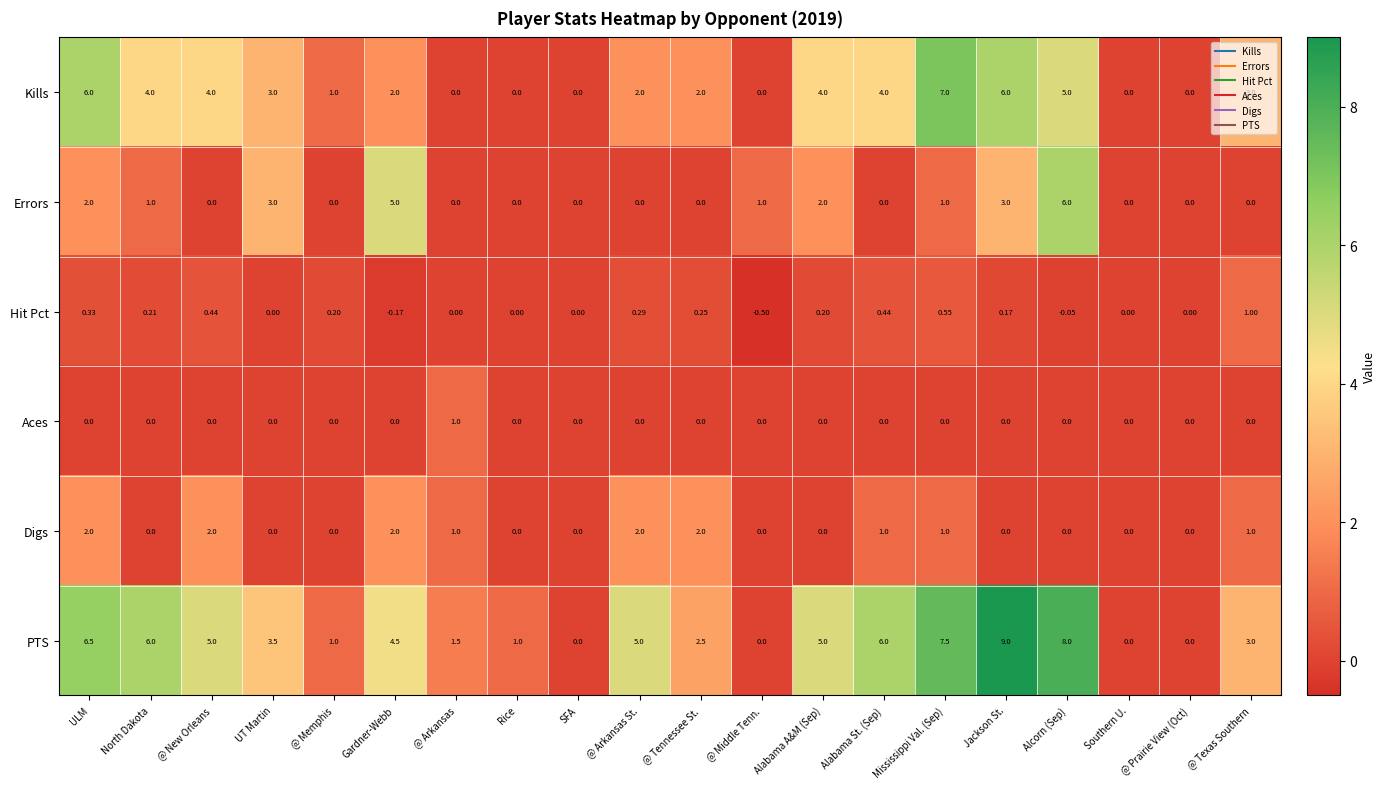

At which category is the sum across all series the highest?

Alcorn (Sep)